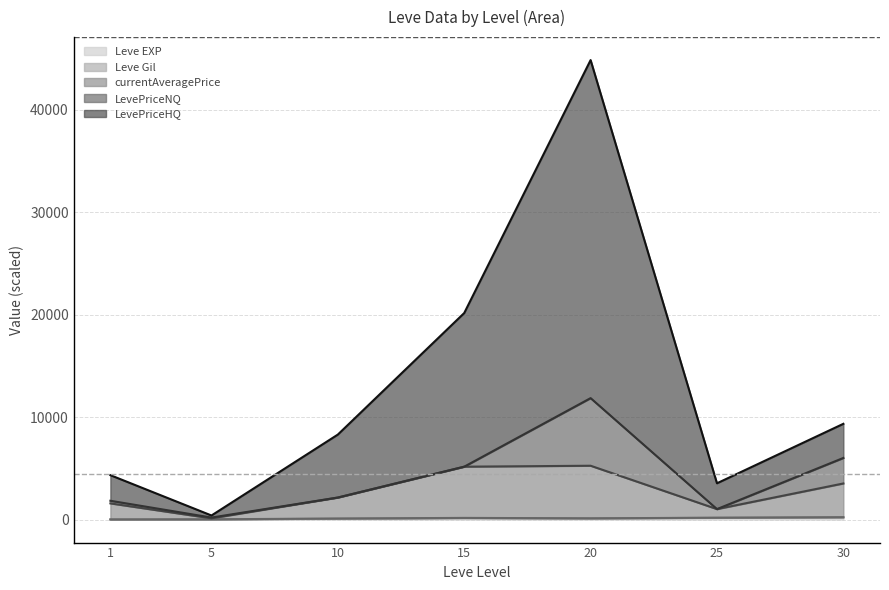

At which category is the sum across all series the highest?

20